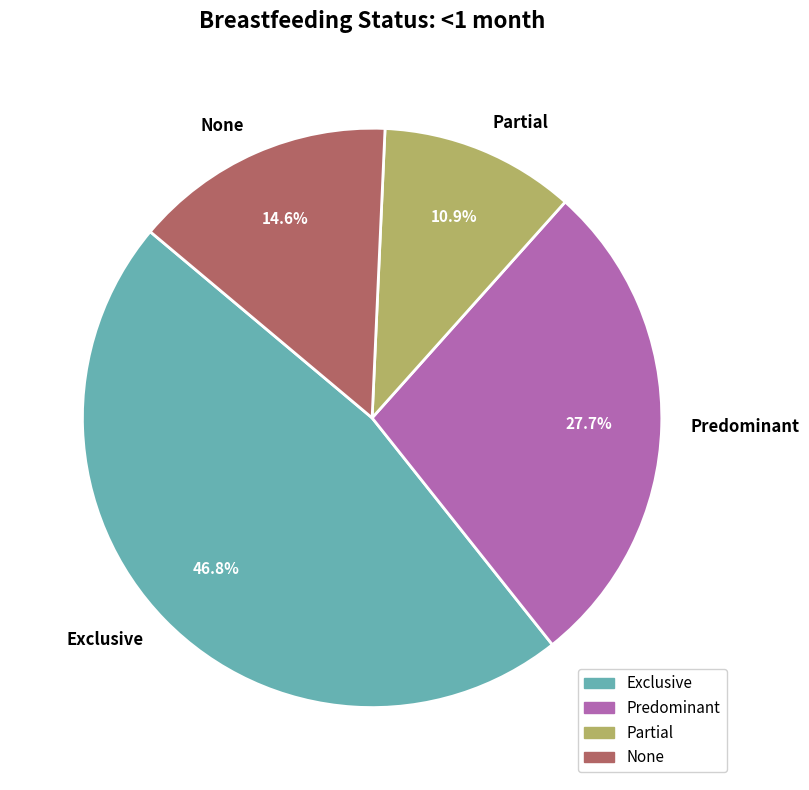

Combined, what portion of the pie is None and Predominant?

42.3%